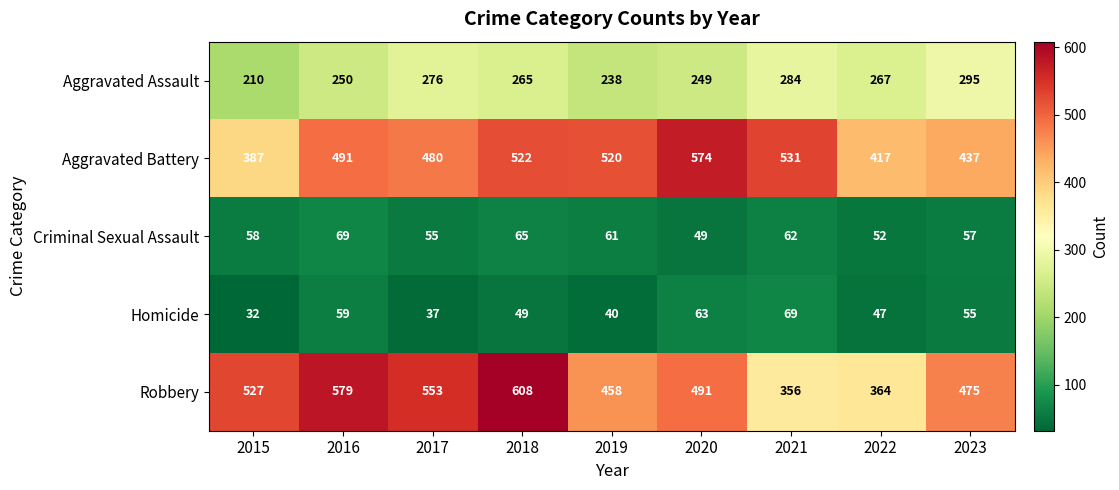

The value of Aggravated Battery at 2018 is 250. True or false?

False